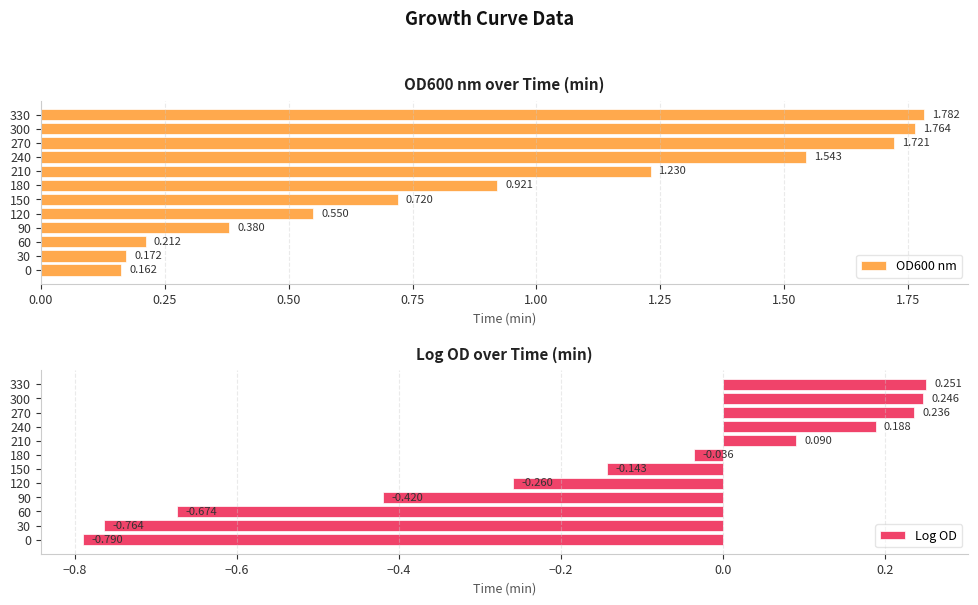

True or false: OD600 nm has a value of 0.2 at 0.00.

True